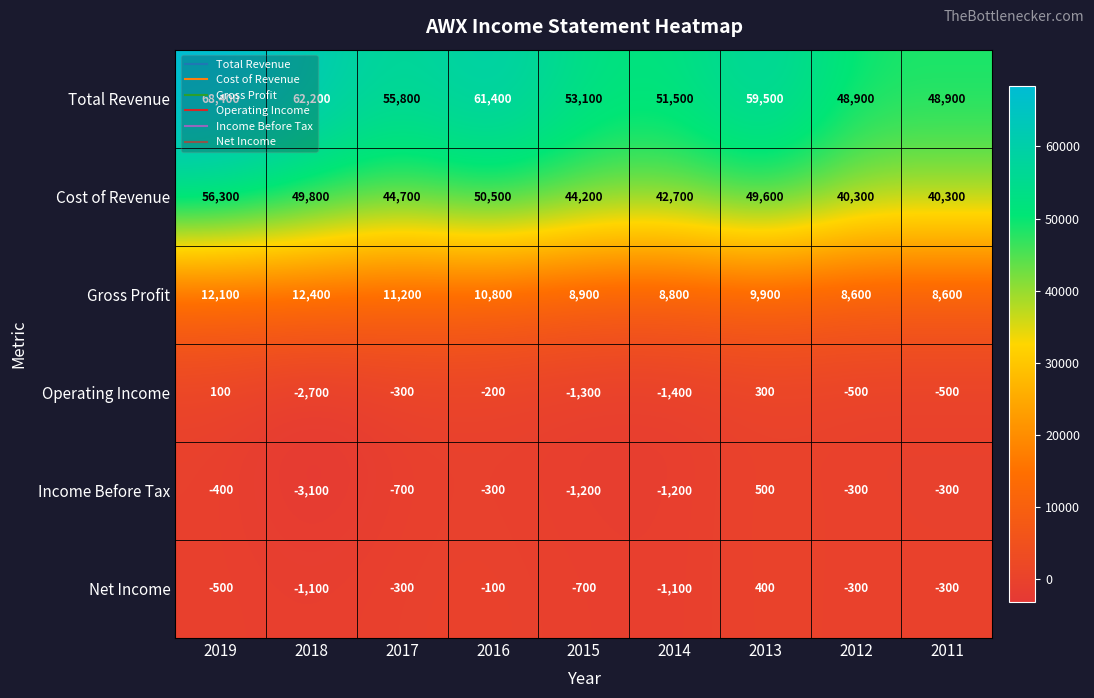

What is the total value across all series at 2012?

96700